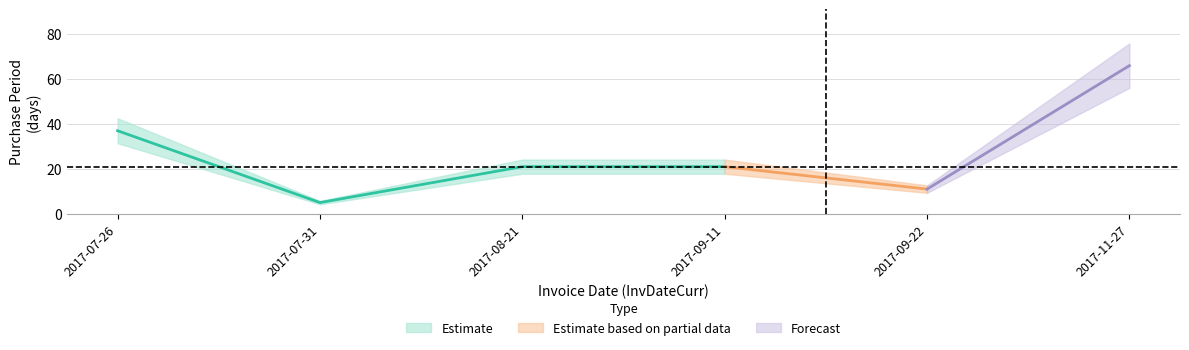

How many data points are less than 21?

2